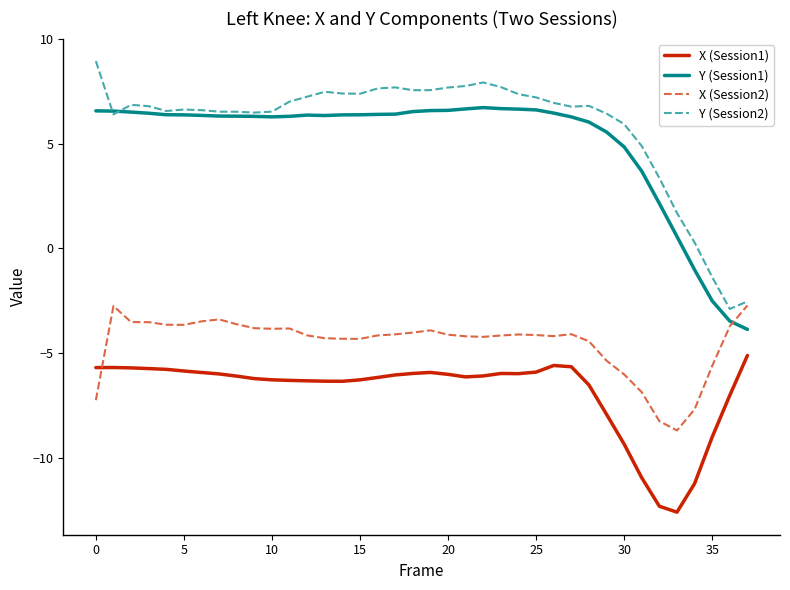

List the series in order of their peak value, lowest first.

X (Session1), X (Session2), Y (Session1), Y (Session2)